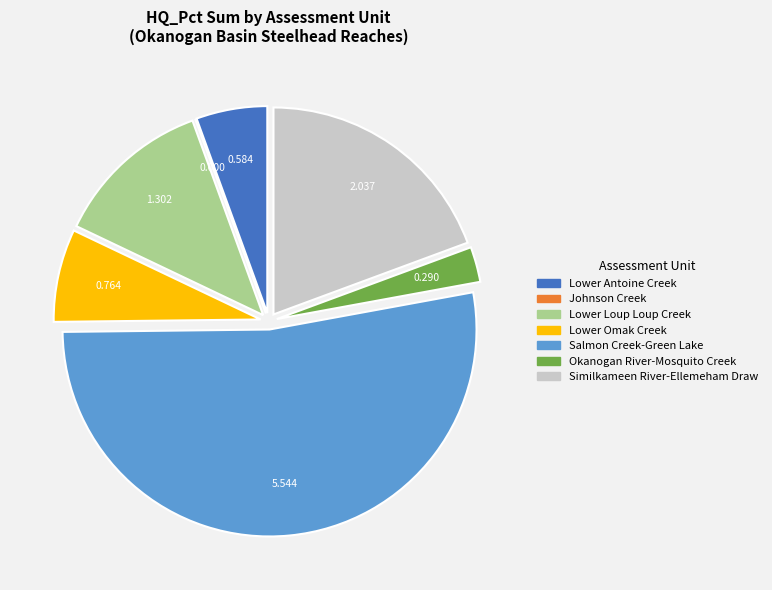

Which category has the biggest portion of the pie?

Salmon Creek-Green Lake